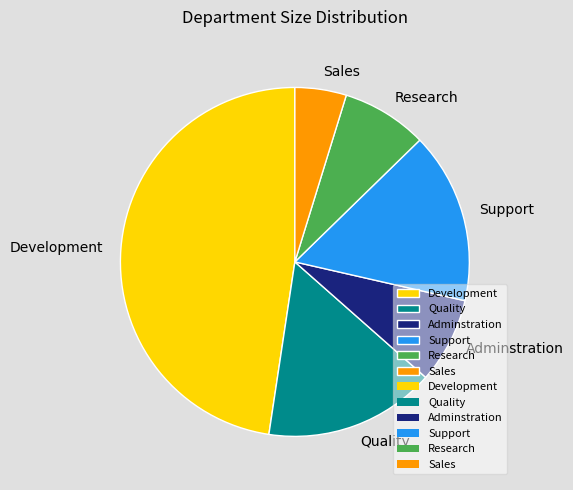

Combined, do Research and Quality account for over 50%?

No